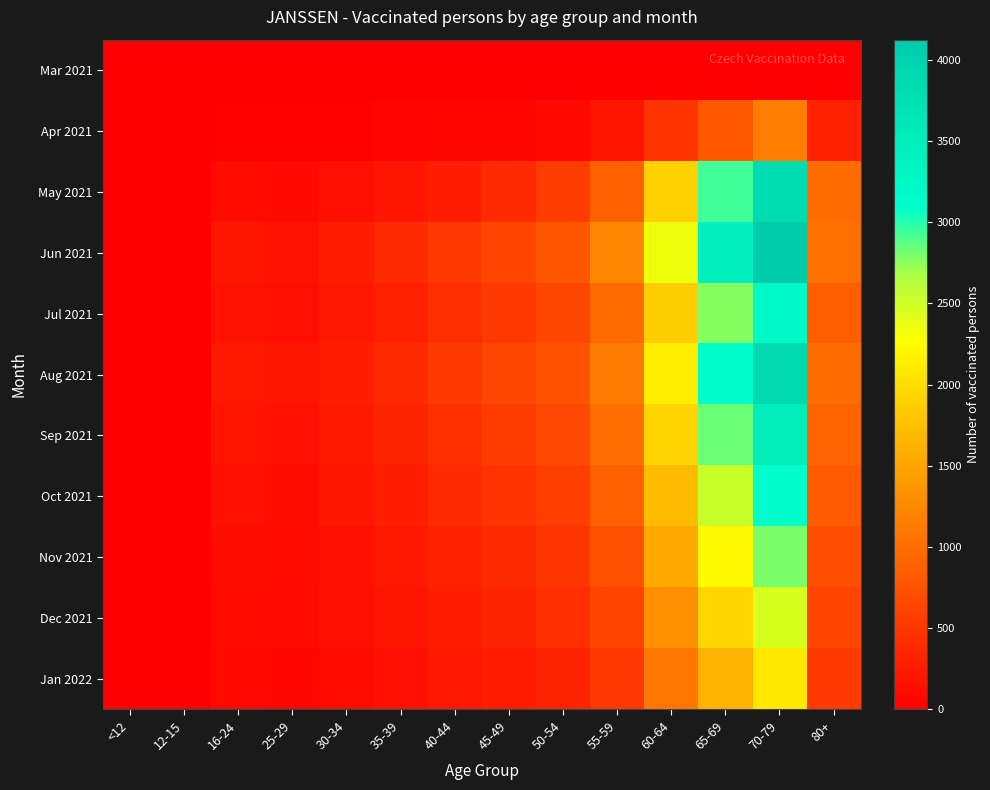

Reading left to right, what are all the values shown in this chart?

Mar 2021: <12=0	12-15=0	16-24=11	25-29=1	30-34=0	35-39=2	40-44=1	45-49=2	50-54=4	55-59=5	60-64=0	65-69=3	70-79=0	80+=0
Apr 2021: <12=0	12-15=0	16-24=28	25-29=21	30-34=24	35-39=46	40-44=62	45-49=62	50-54=82	55-59=188	60-64=479	65-69=812	70-79=1145	80+=308
May 2021: <12=0	12-15=4	16-24=120	25-29=89	30-34=143	35-39=198	40-44=290	45-49=389	50-54=541	55-59=891	60-64=1893	65-69=2934	70-79=3821	80+=987
Jun 2021: <12=0	12-15=12	16-24=203	25-29=178	30-34=267	35-39=389	40-44=512	45-49=634	50-54=789	55-59=1234	60-64=2341	65-69=3456	70-79=4123	80+=1023
Jul 2021: <12=0	12-15=8	16-24=178	25-29=145	30-34=223	35-39=312	40-44=423	45-49=534	50-54=645	55-59=978	60-64=1876	65-69=2765	70-79=3234	80+=876
Aug 2021: <12=0	12-15=15	16-24=234	25-29=198	30-34=289	35-39=401	40-44=534	45-49=645	50-54=756	55-59=1123	60-64=2134	65-69=3123	70-79=3876	80+=987
Sep 2021: <12=0	12-15=11	16-24=189	25-29=156	30-34=234	35-39=334	40-44=445	45-49=556	50-54=667	55-59=1012	60-64=1923	65-69=2834	70-79=3512	80+=912
Oct 2021: <12=0	12-15=9	16-24=156	25-29=134	30-34=198	35-39=278	40-44=389	45-49=478	50-54=567	55-59=878	60-64=1712	65-69=2534	70-79=3123	80+=823
Nov 2021: <12=0	12-15=7	16-24=134	25-29=112	30-34=167	35-39=234	40-44=312	45-49=401	50-54=489	55-59=745	60-64=1534	65-69=2234	70-79=2789	80+=723
Dec 2021: <12=0	12-15=5	16-24=112	25-29=98	30-34=145	35-39=198	40-44=267	45-49=334	50-54=412	55-59=623	60-64=1312	65-69=1934	70-79=2456	80+=634
Jan 2022: <12=0	12-15=3	16-24=89	25-29=78	30-34=112	35-39=156	40-44=212	45-49=267	50-54=334	55-59=512	60-64=1089	65-69=1634	70-79=2089	80+=534